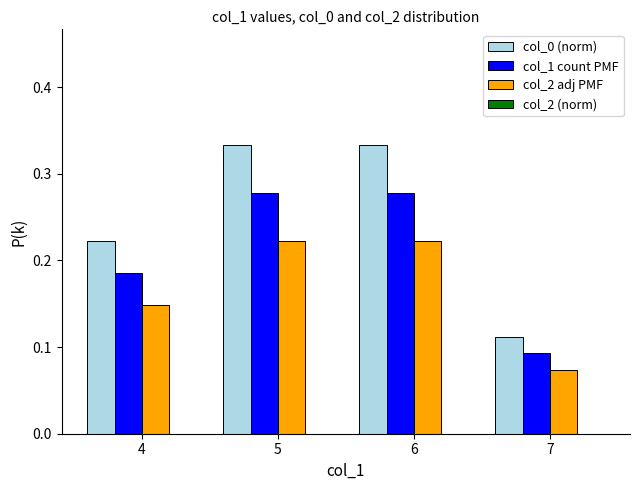

Rank the series at 7 from highest to lowest value.

col_0 (norm), col_1 count PMF, col_2 adj PMF, col_2 (norm)